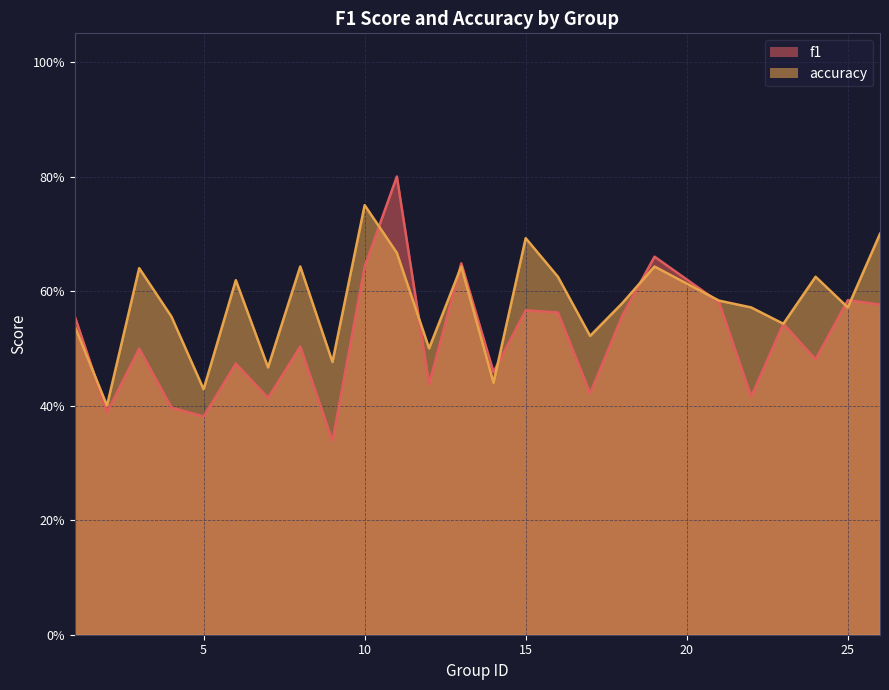

What is the value of the accuracy point at the 12th from the left?

0.5